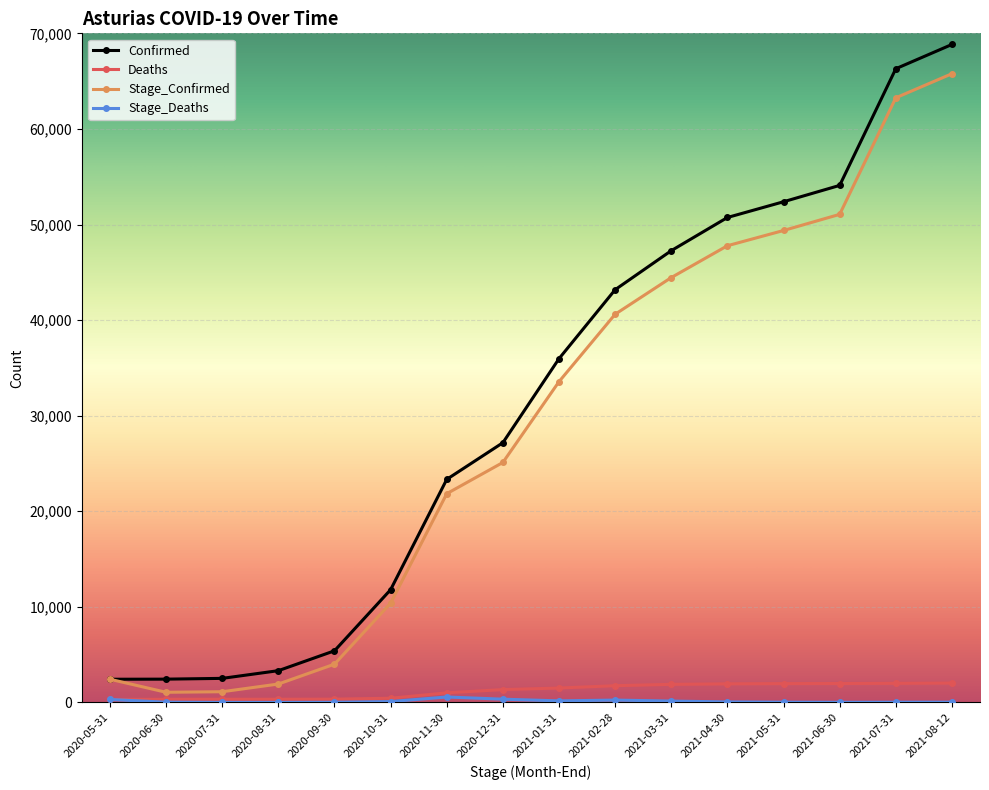

How many values in the Stage_Confirmed series are below 33560?

8